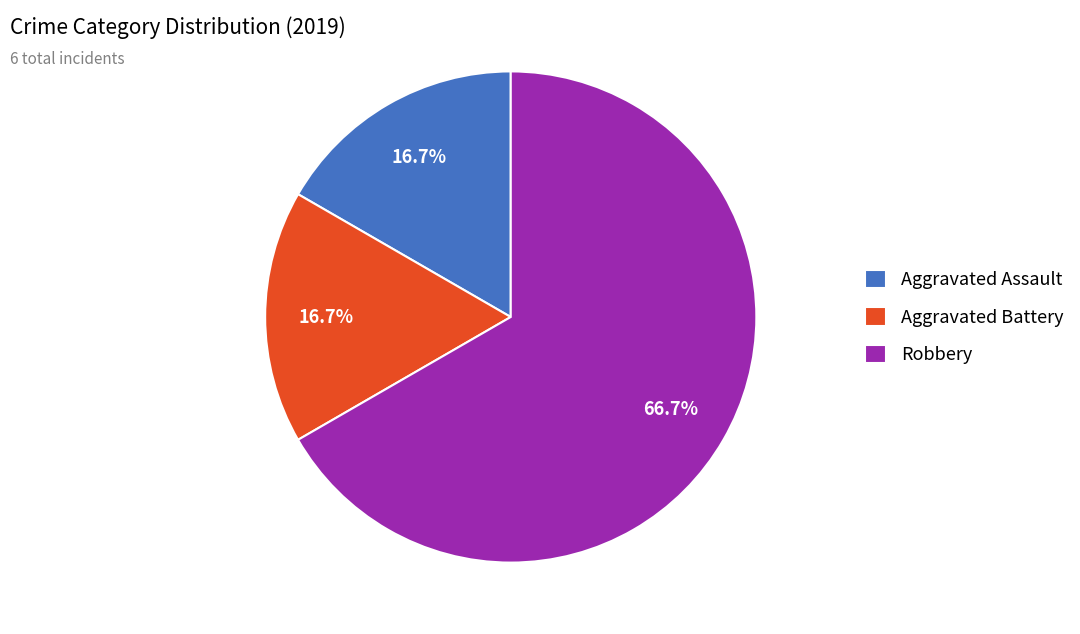

How many segments does this pie chart have?

3